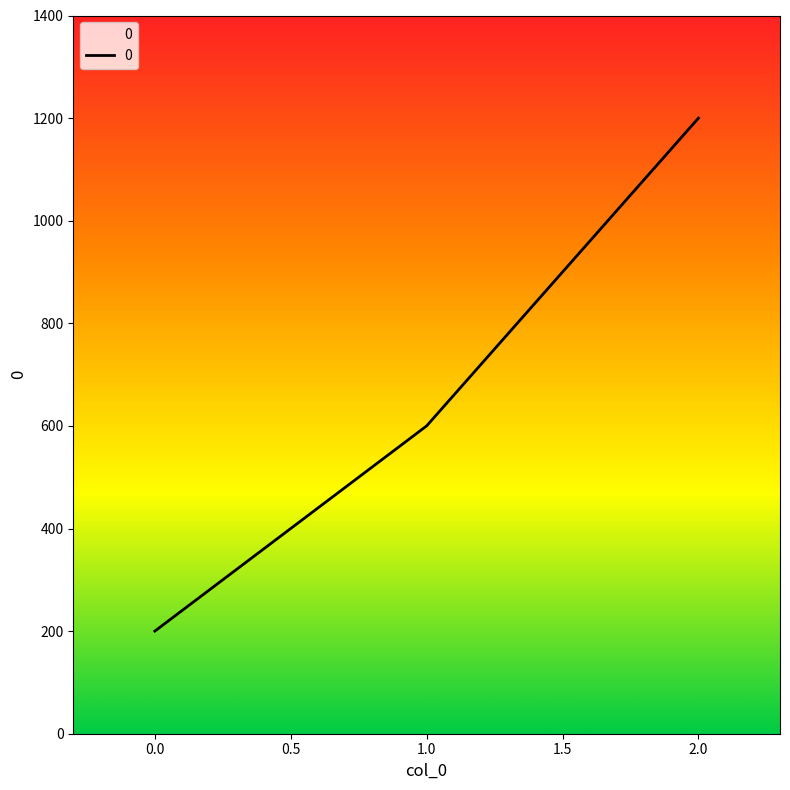

Reading left to right, what are all the values shown in this chart?

200	600	1200